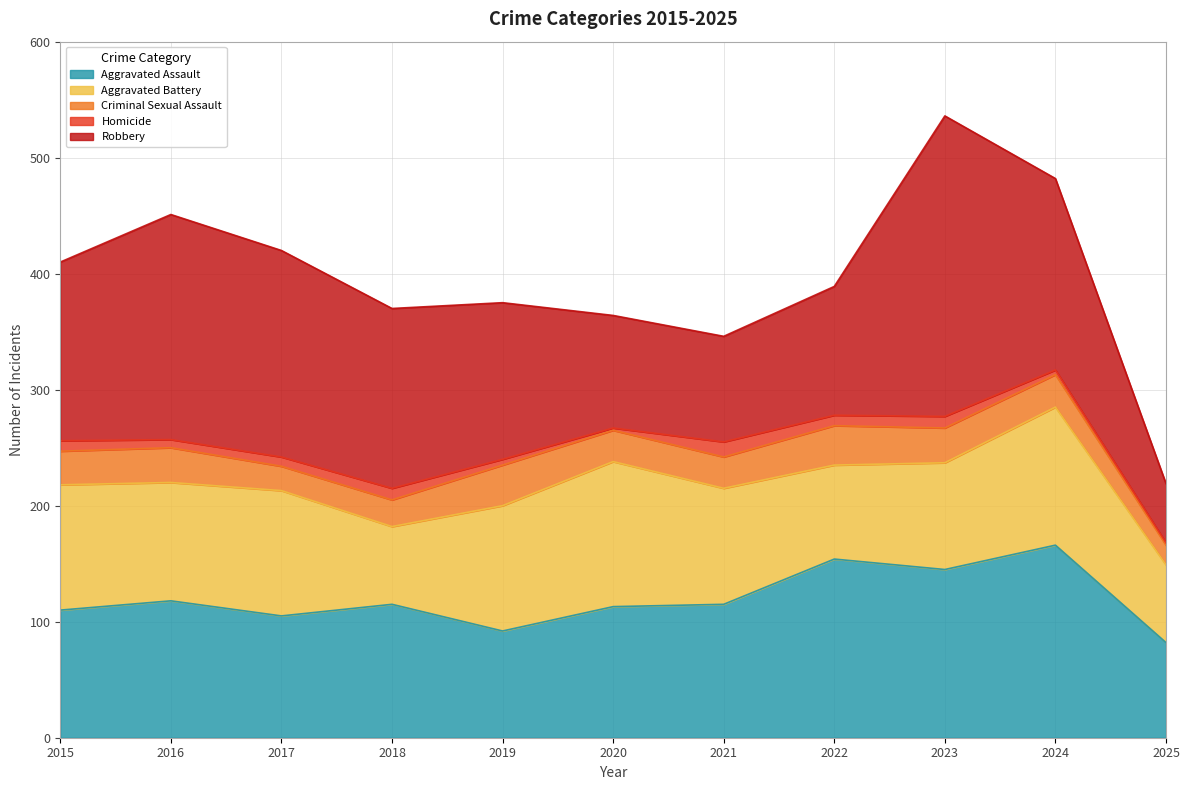

True or false: Aggravated Assault and Homicide intersect in this chart.

False